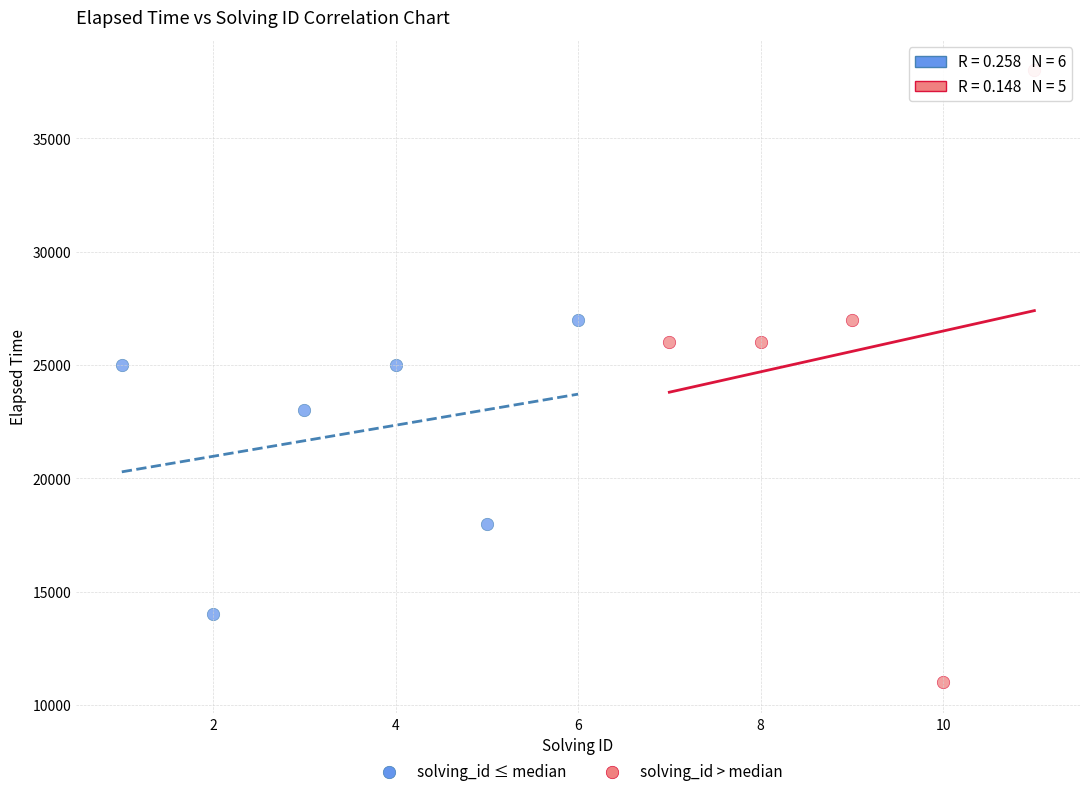

Which series contains the lowest Y value?

solving_id > median